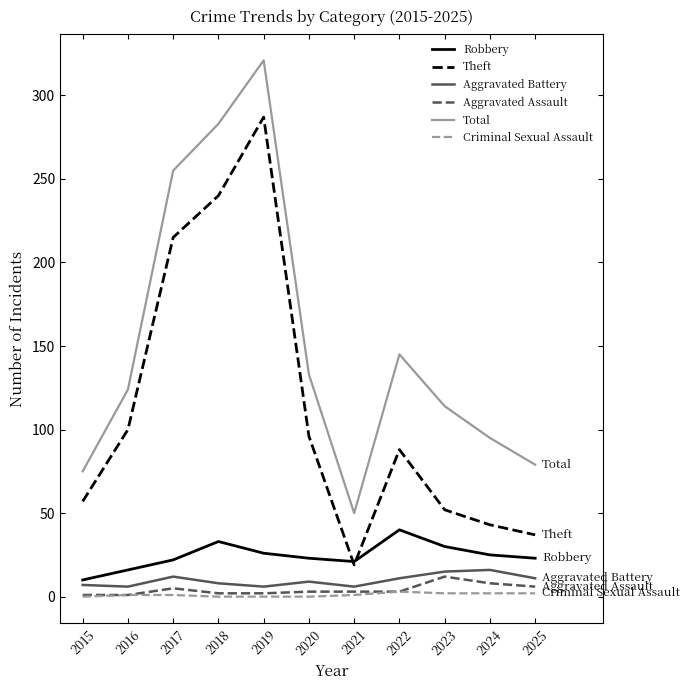

Between 2019 and 2025, which series saw the biggest shift?

Theft